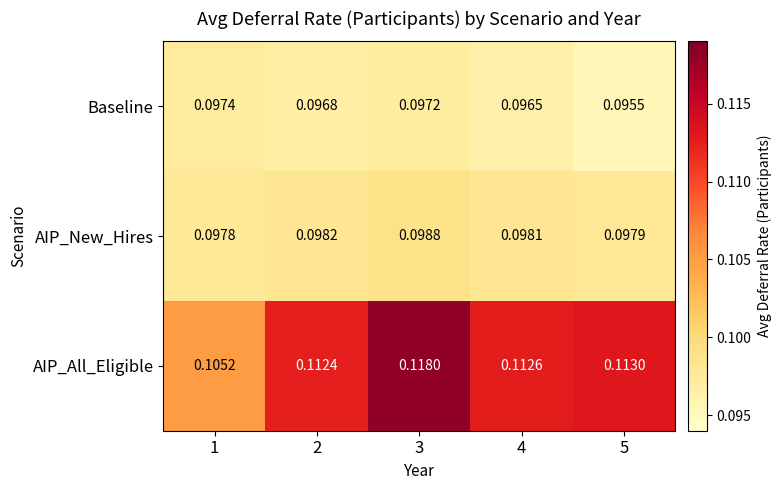

Which series has the widest spread of values?

AIP_All_Eligible